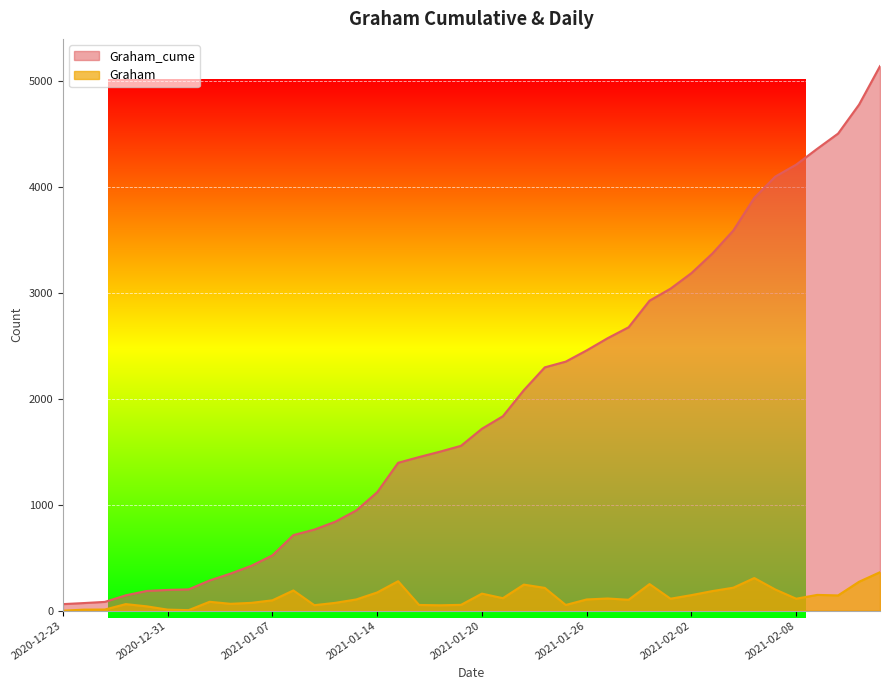

Rank the series at 2021-01-14 from highest to lowest value.

Graham_cume, Graham